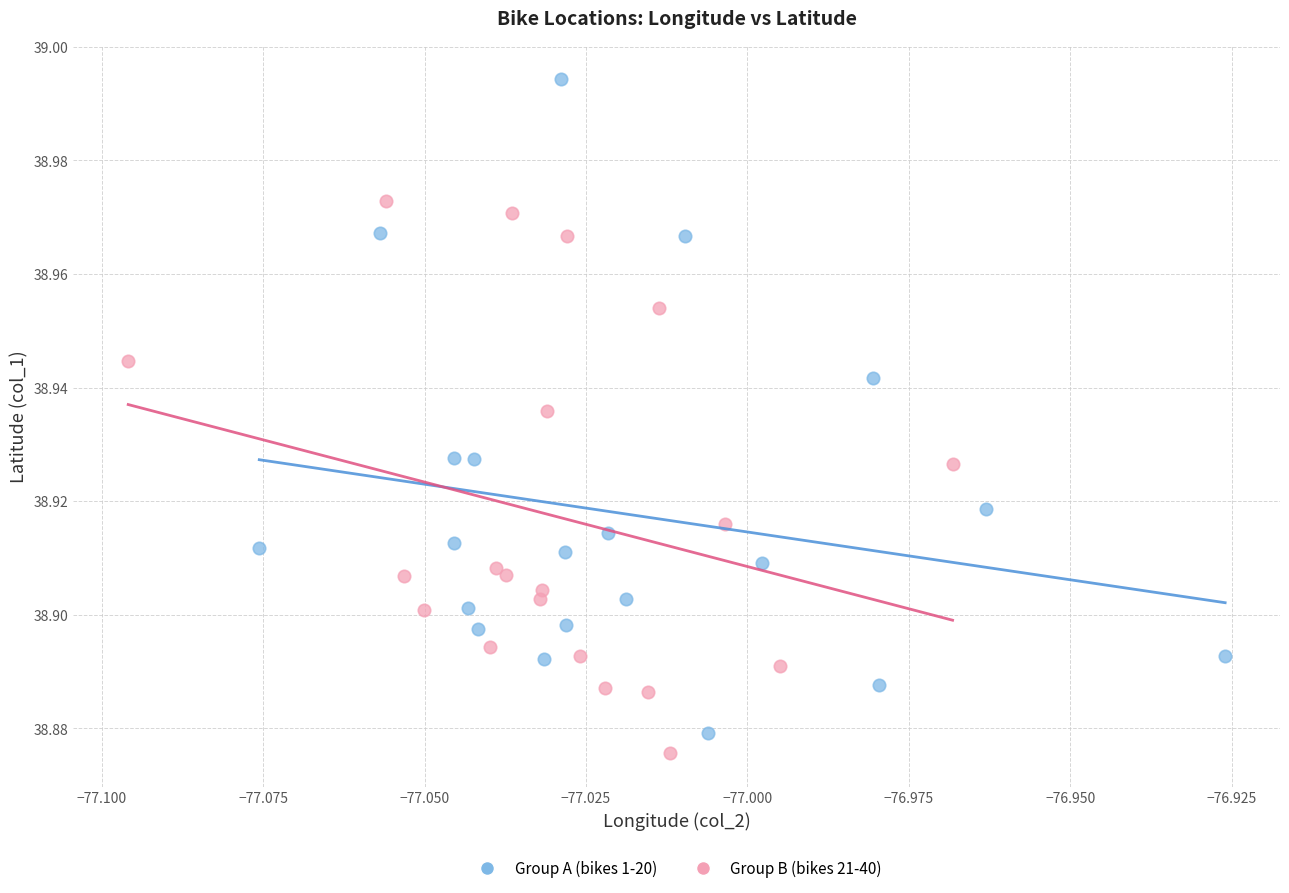

Which series contains the highest Y value?

Group A (bikes 1-20)